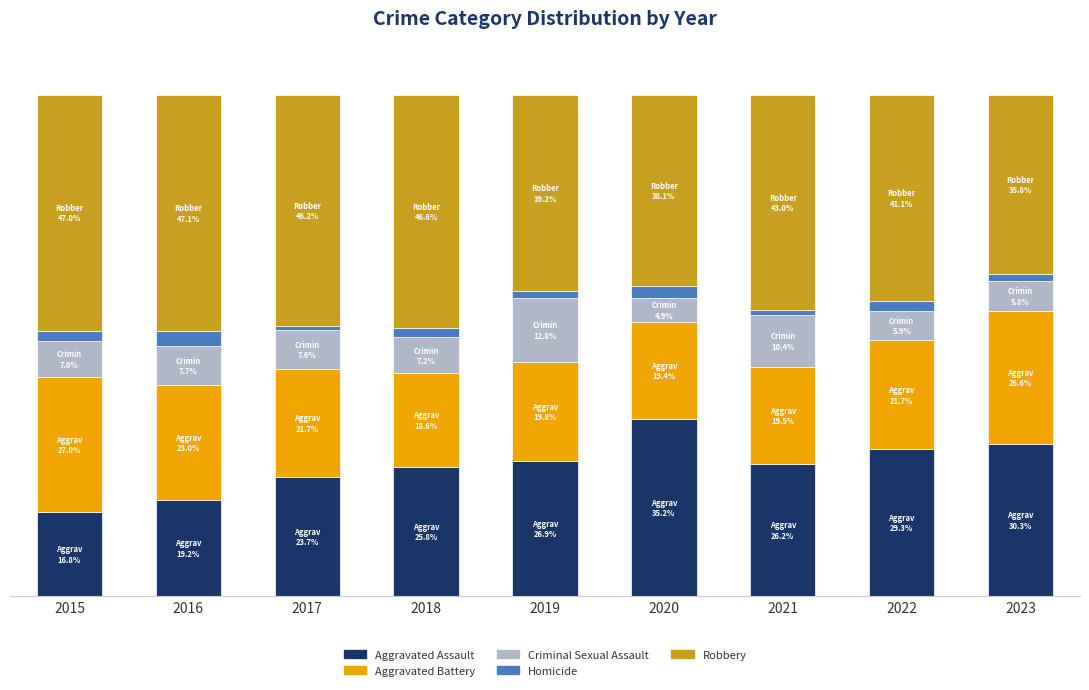

What are all the series names shown in the legend?

Aggravated Assault, Aggravated Battery, Criminal Sexual Assault, Homicide, Robbery